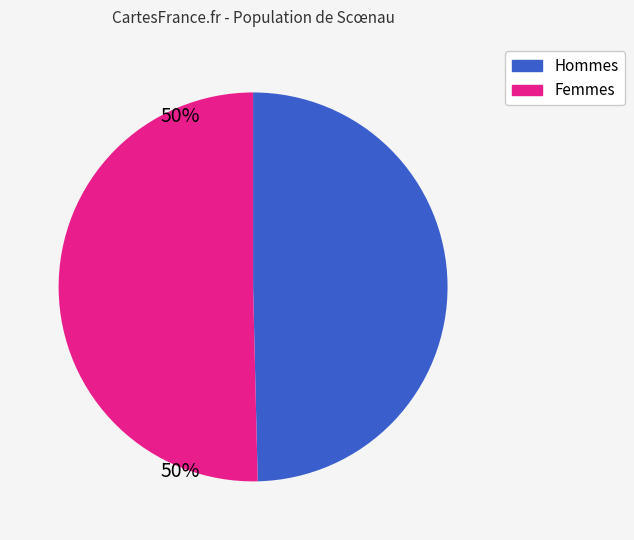

Is there any slice that represents more than half of the pie?

Yes